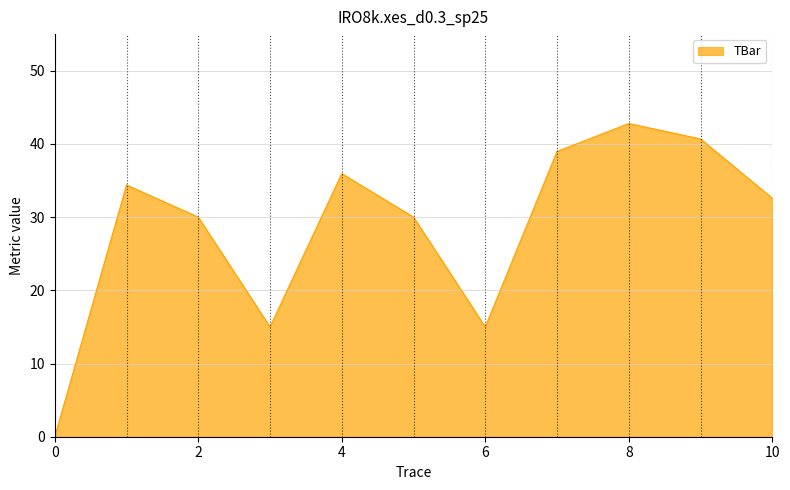

What is the difference between the maximum and minimum values?

42.8